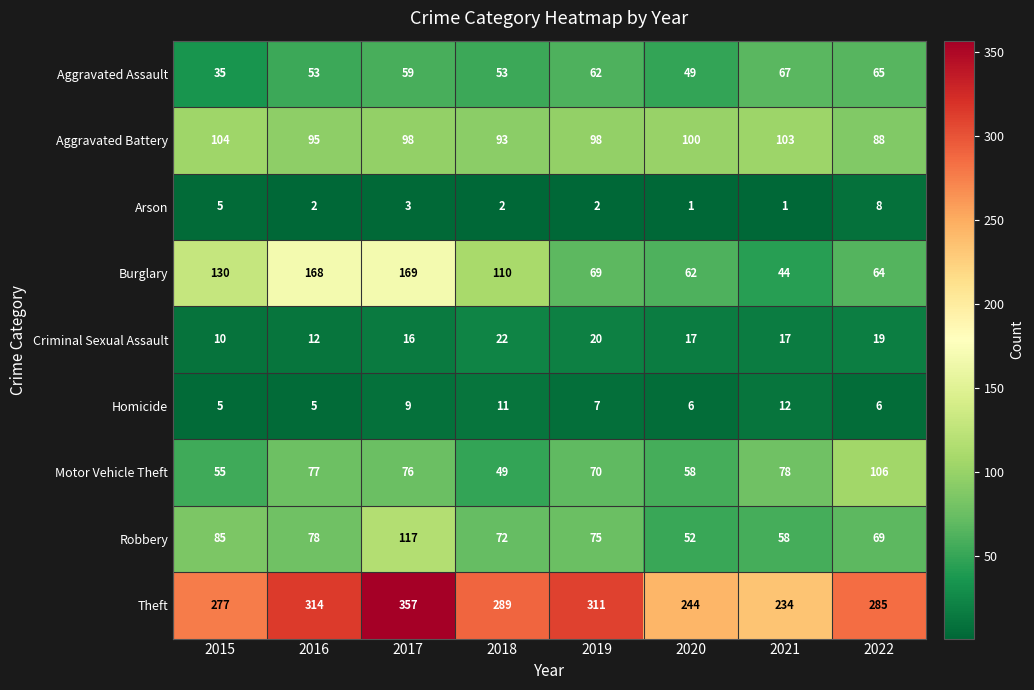

Which series has the largest total across all categories?

Theft